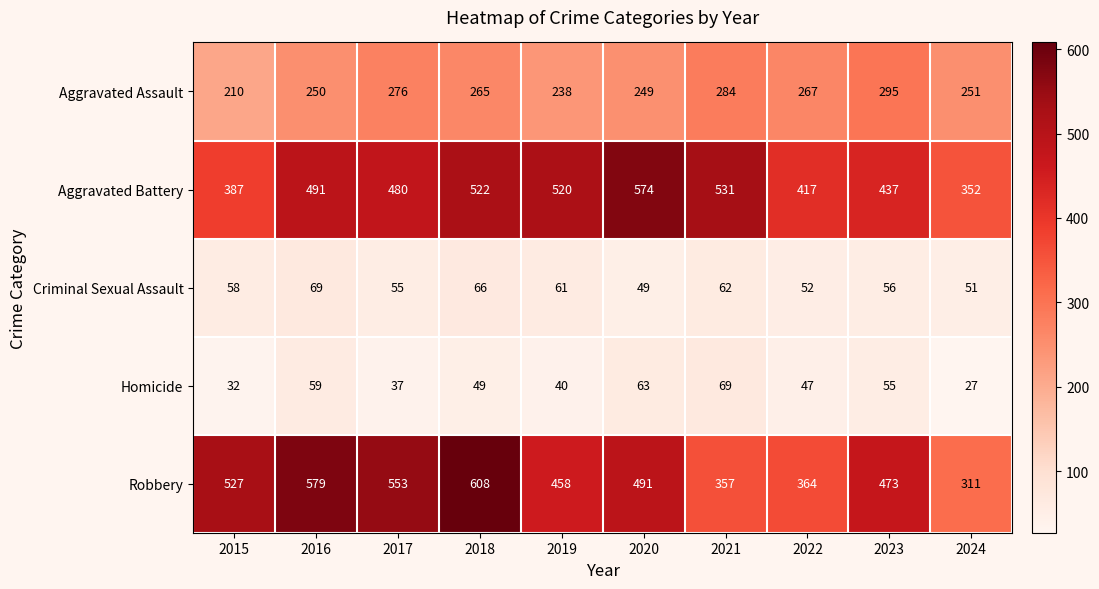

What is the sum of the Aggravated Assault values at 2017 and 2024?

527